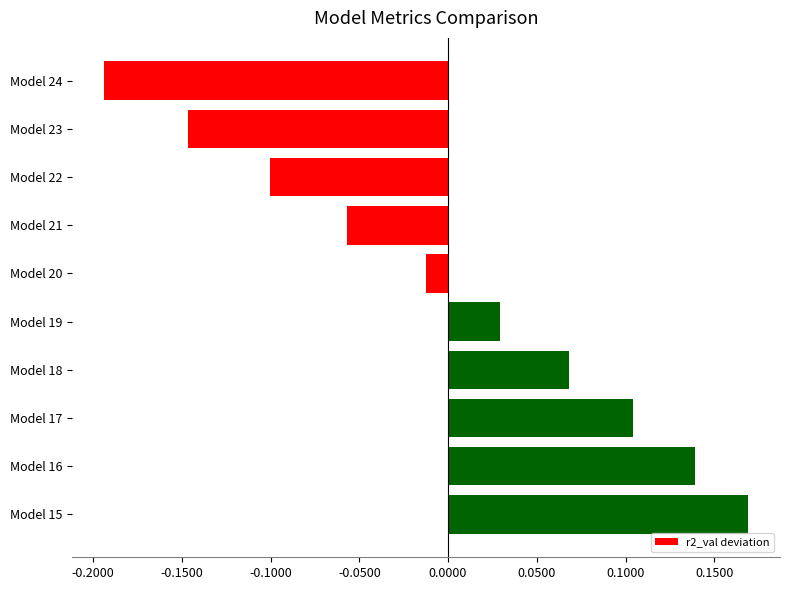

How many values are above zero?

5